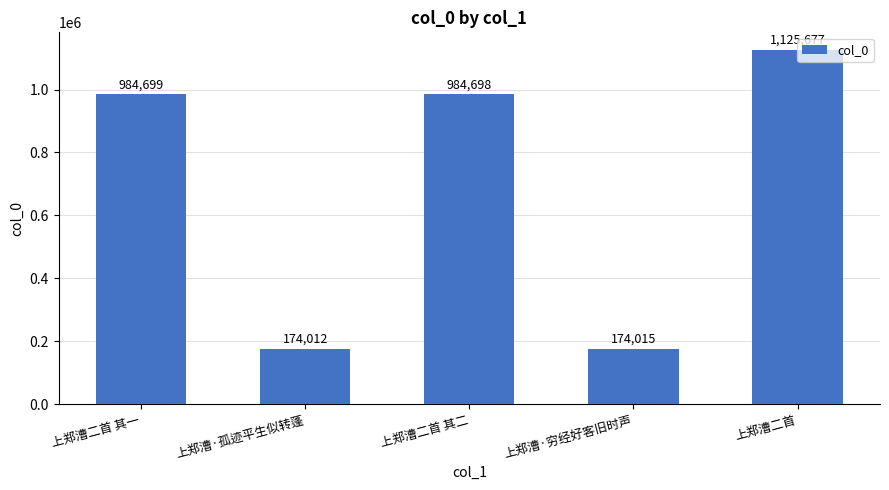

How many values are below 984698?

2